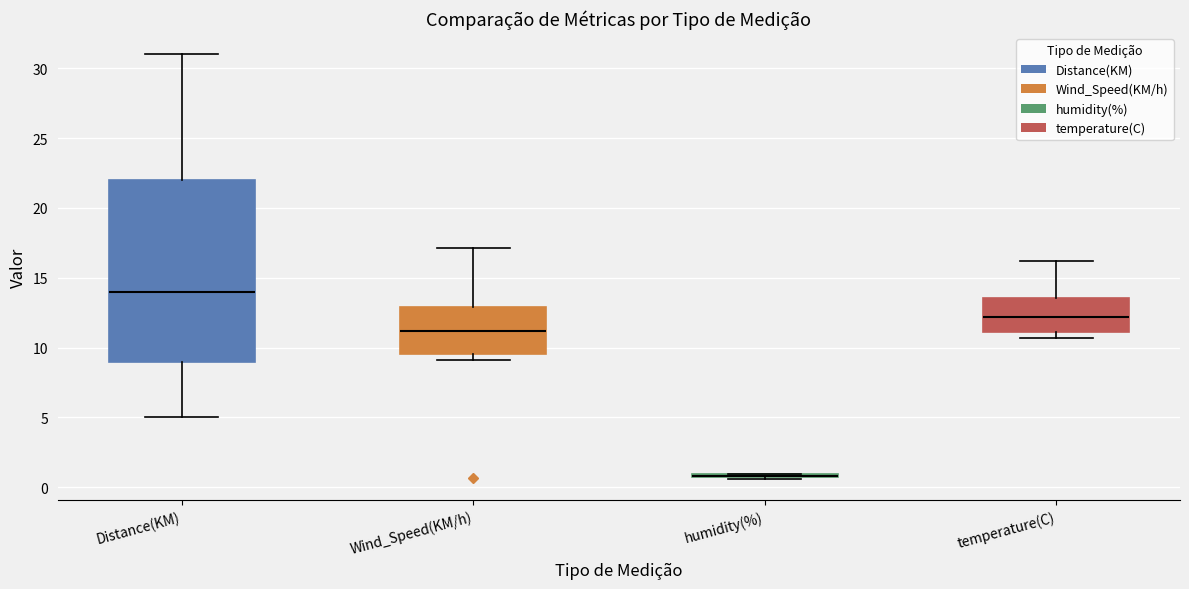

Where is the upper edge of the box for Distance(KM) on the y-axis? The values are not printed on the chart, so give them approximately, as read against the axis.

22.0